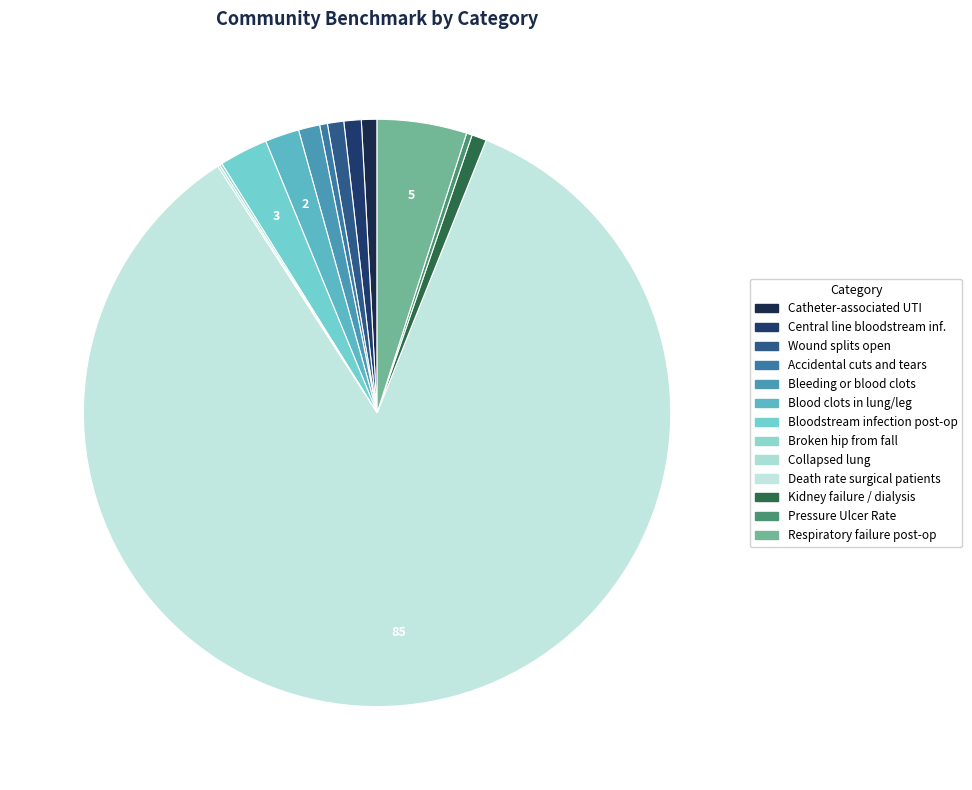

Which category has the biggest portion of the pie?

Death rate among surgical patients